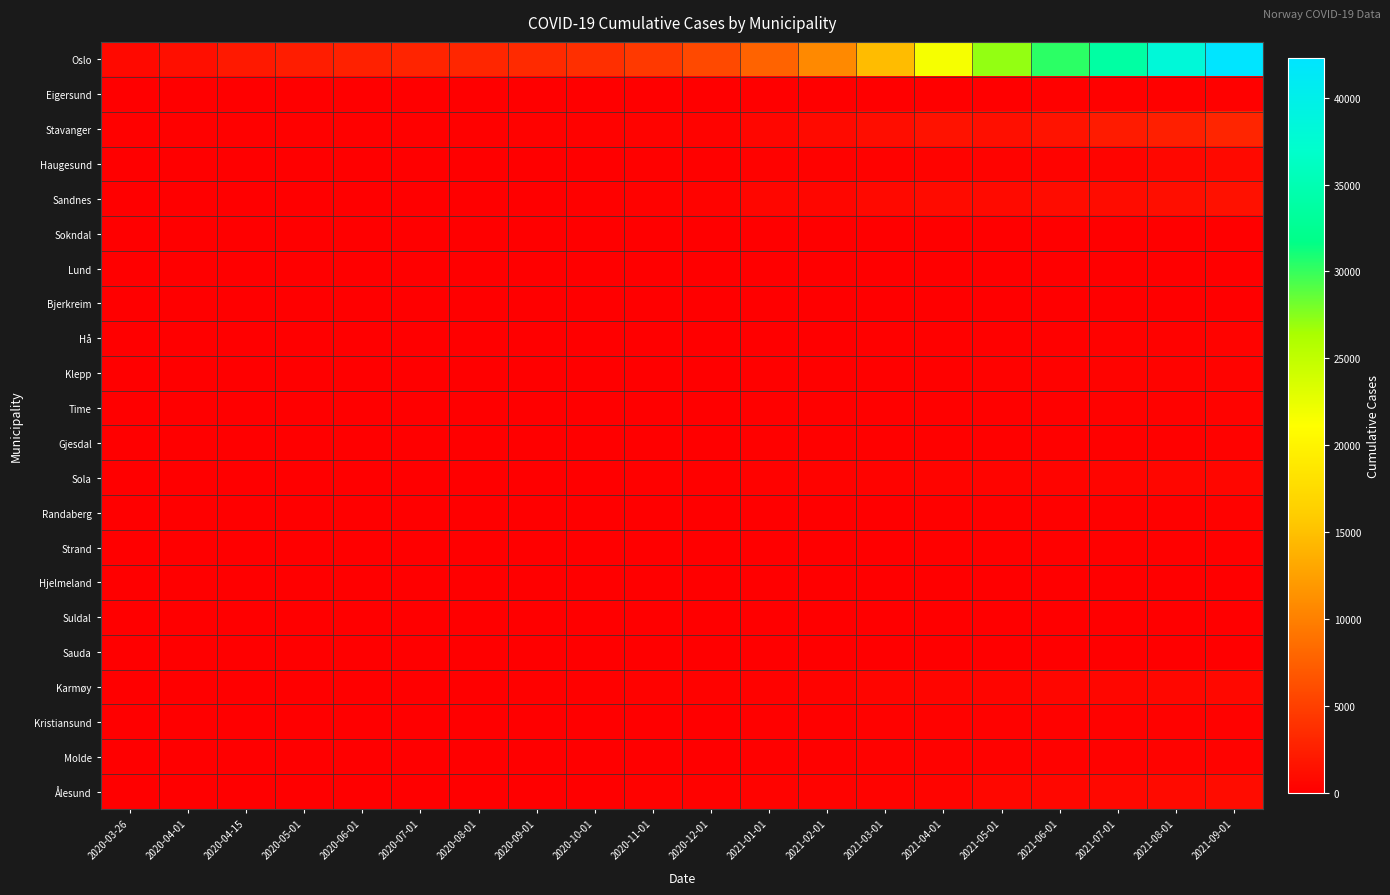

At 2021-03-01, list the series in order from smallest to largest.

Sauda, Lund, Suldal, Bjerkreim, Sokndal, Hjelmeland, Eigersund, Randaberg, Strand, Gjesdal, Hå, Time, Klepp, Kristiansund, Molde, Haugesund, Sola, Ålesund, Karmøy, Sandnes, Stavanger, Oslo